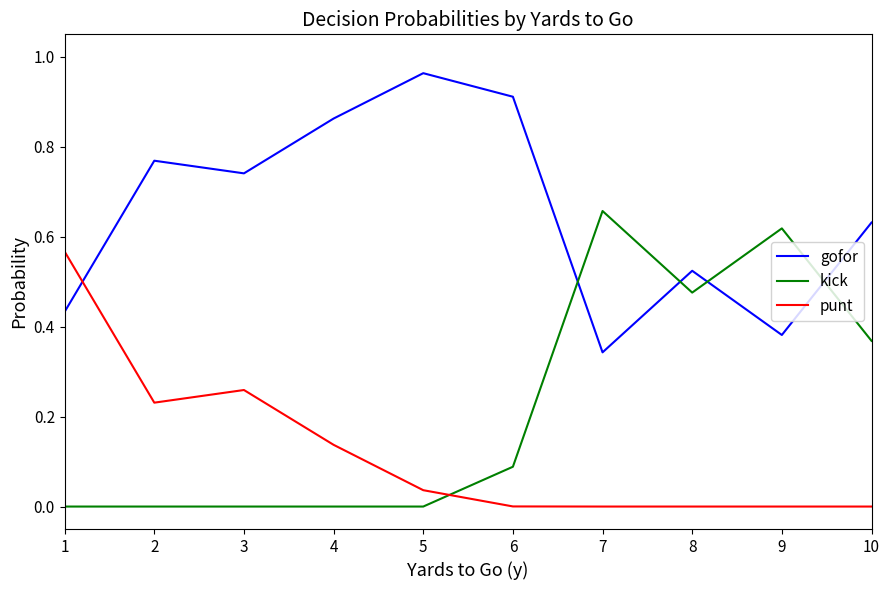

Where do kick and punt first cross each other?

5 and 6